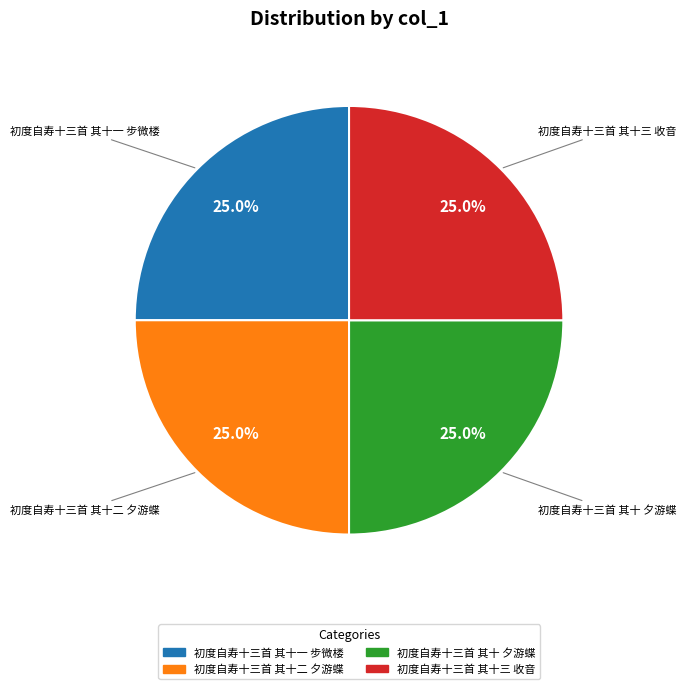

What percentage is the 初度自寿十三首 其十二 夕游蝶 slice, to the nearest percent?

25%